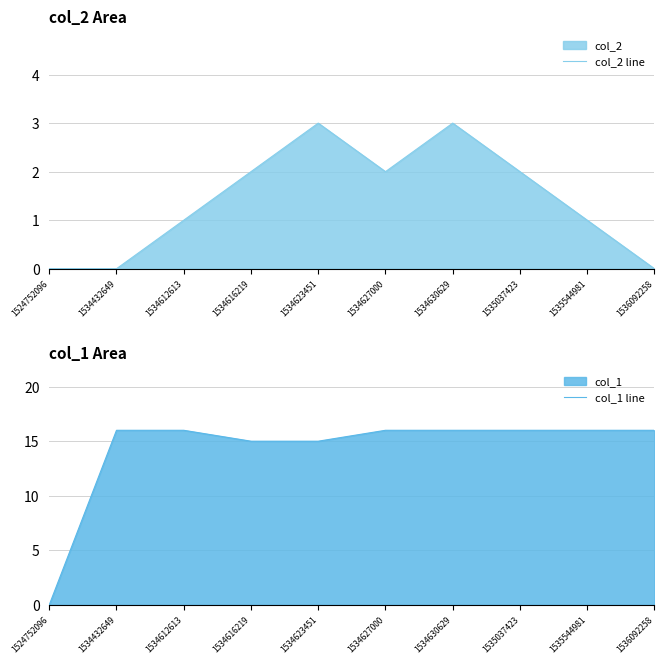

The value of col_2 line at 1534623451 is 1. True or false?

False